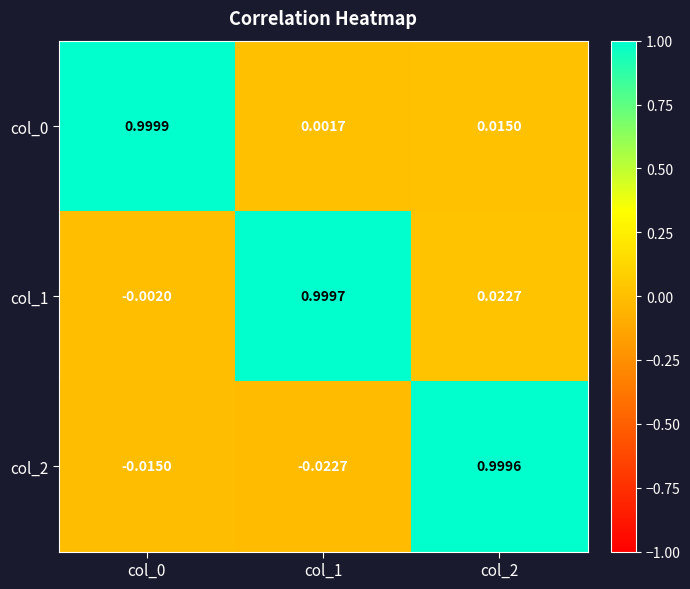

How many distinct data groups are displayed?

3